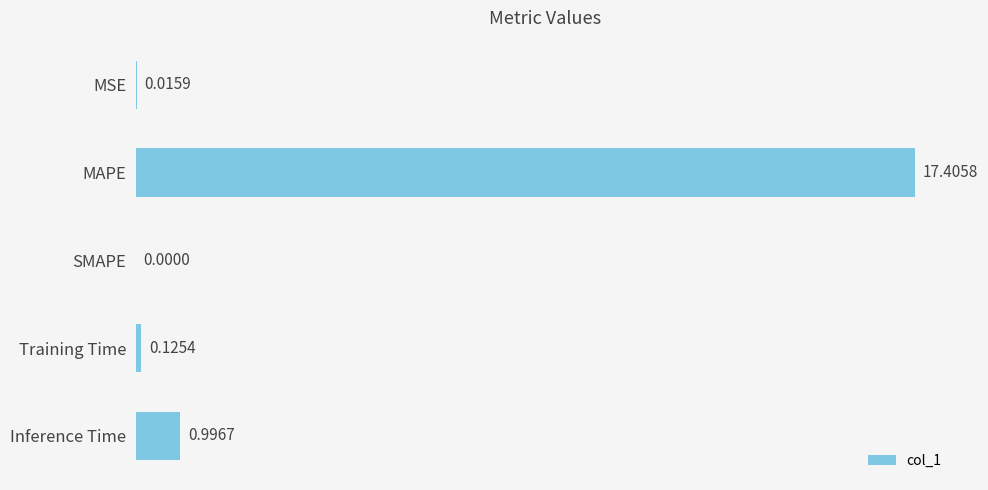

Between MSE and Inference Time, which is larger?

Inference Time